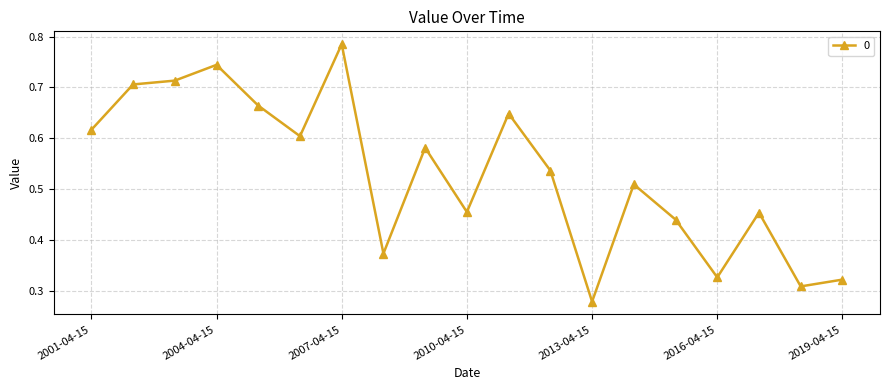

Count the values in the range 0 to 1.

19